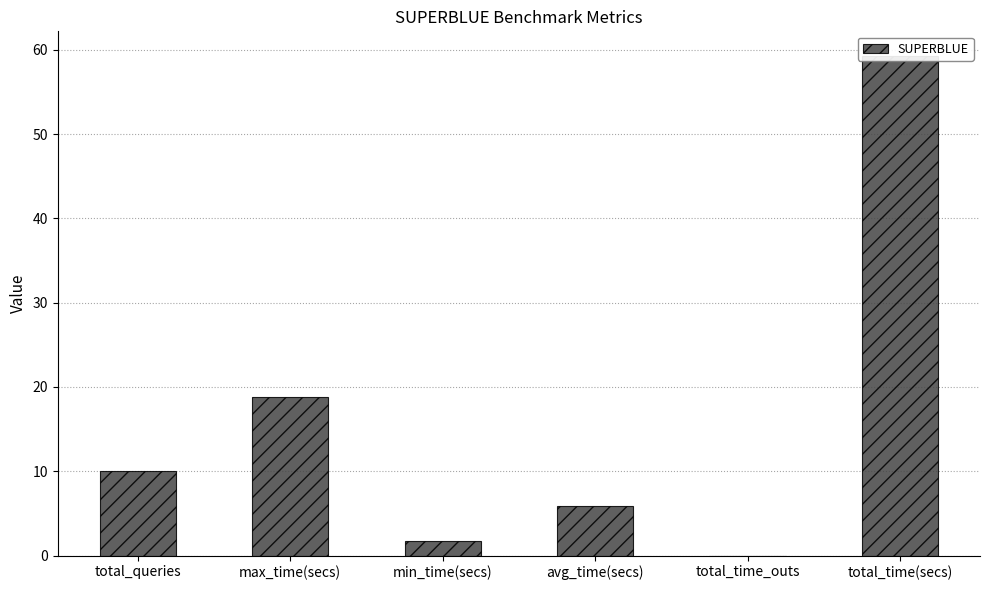

How many categories are shown in the chart?

6